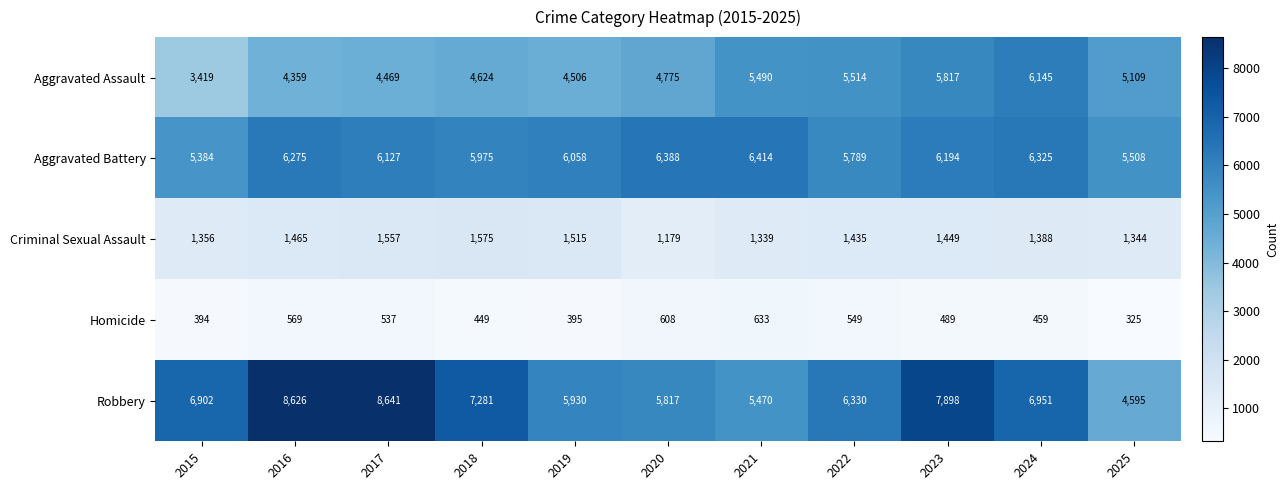

Count the number of categories in the chart.

11